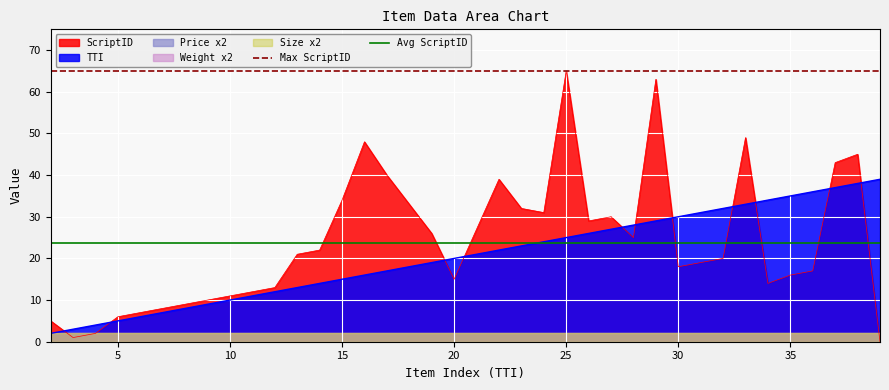

True or false: Max ScriptID and Avg ScriptID intersect in this chart.

False